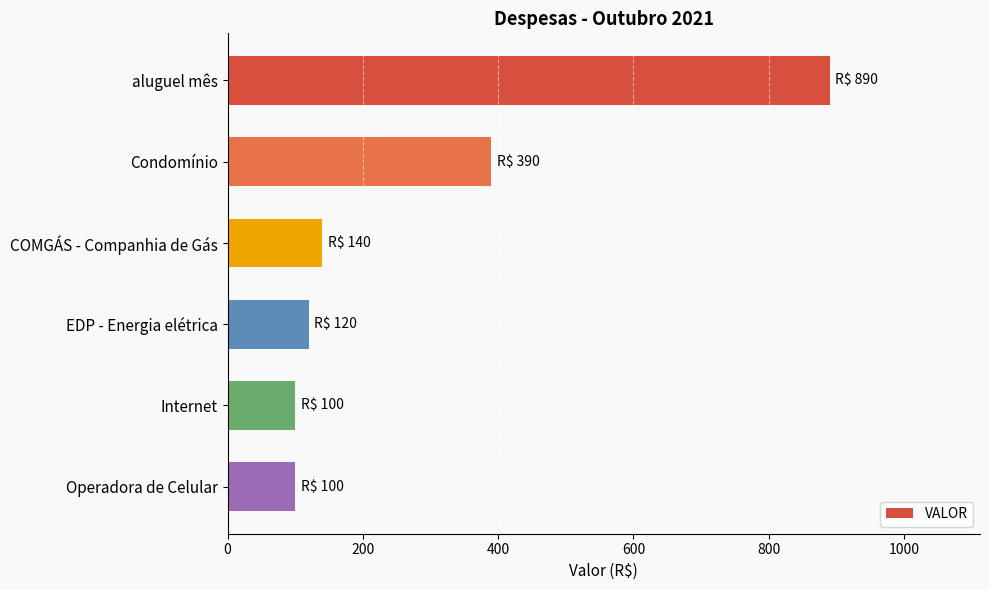

True or false: the data shows 100 at Operadora de Celular.

True